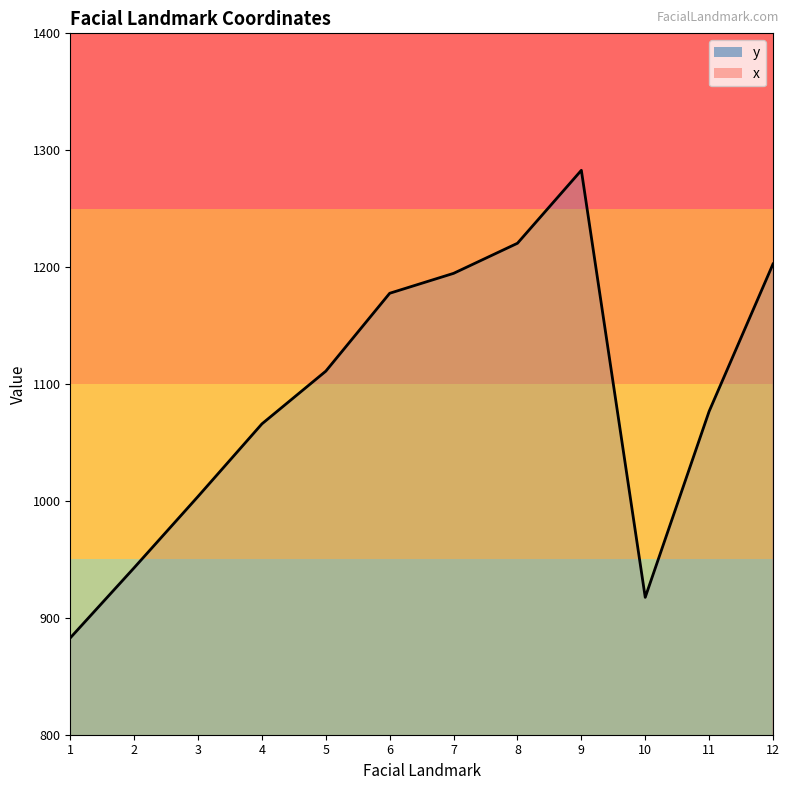

What is the sum of the y values at 7 and 2?

2137.5